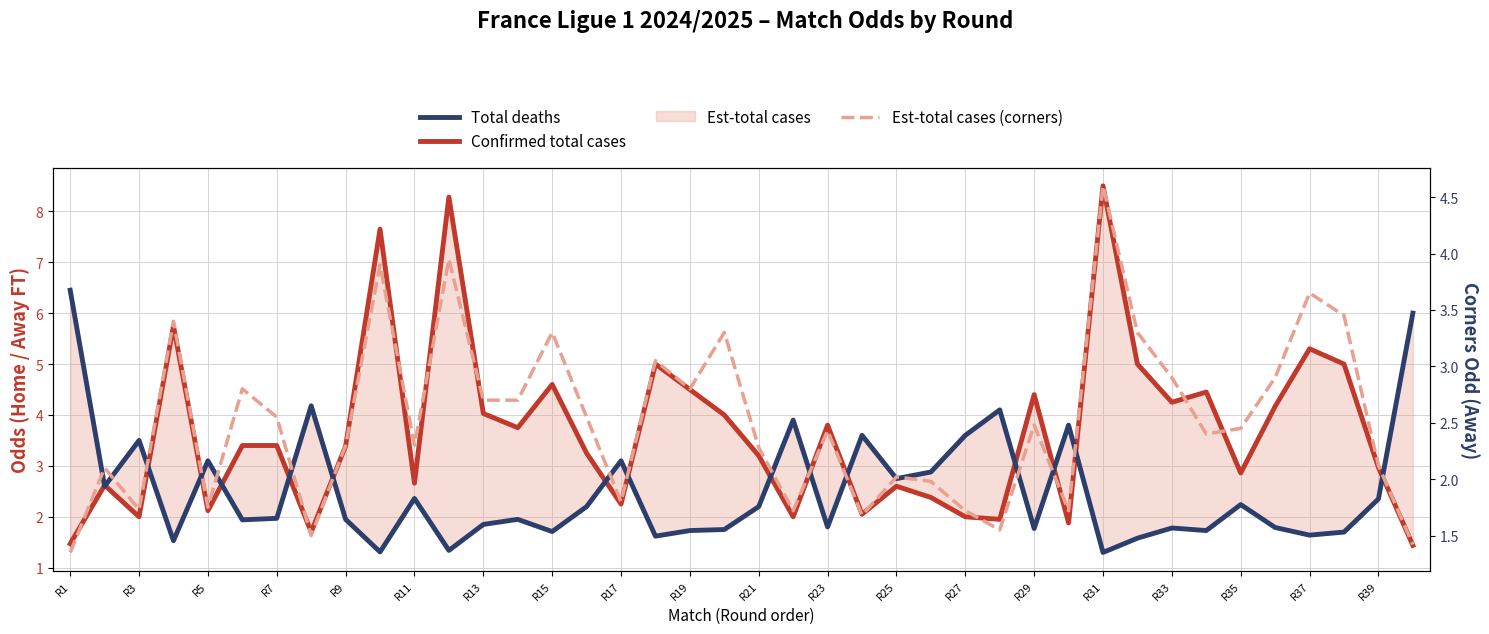

In Confirmed total cases, how many points are higher than both neighbors (excluding endpoints)?

12